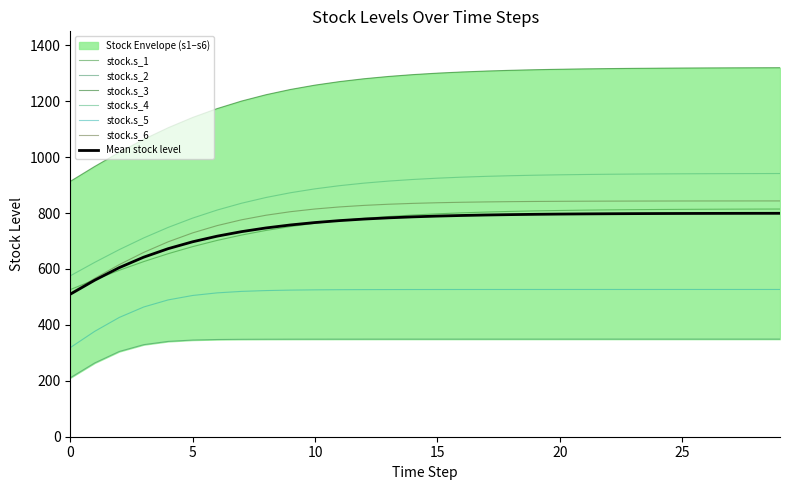

Which series has the largest total across all categories?

stock.s_3